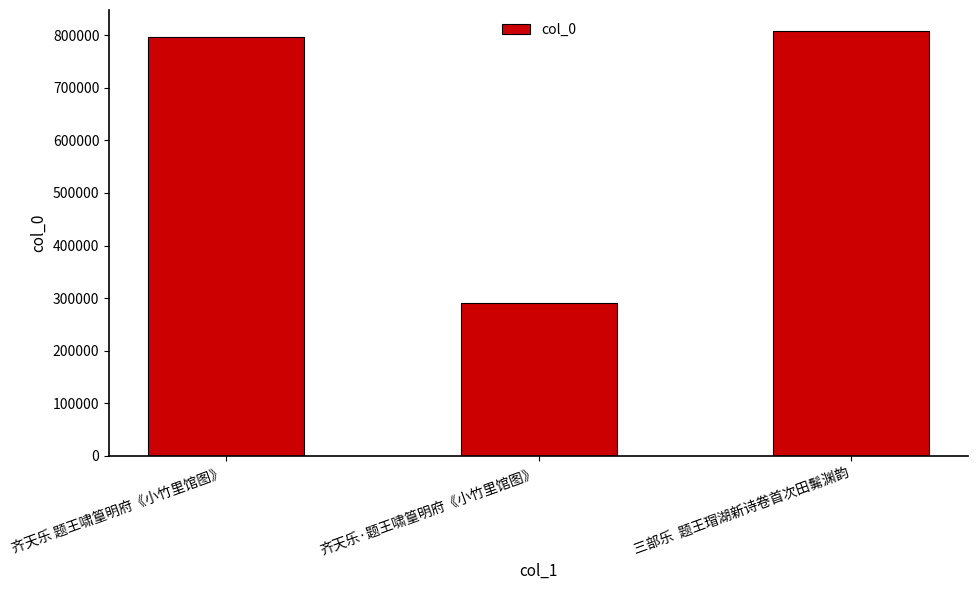

What is the difference between the second highest and minimum values?

505562